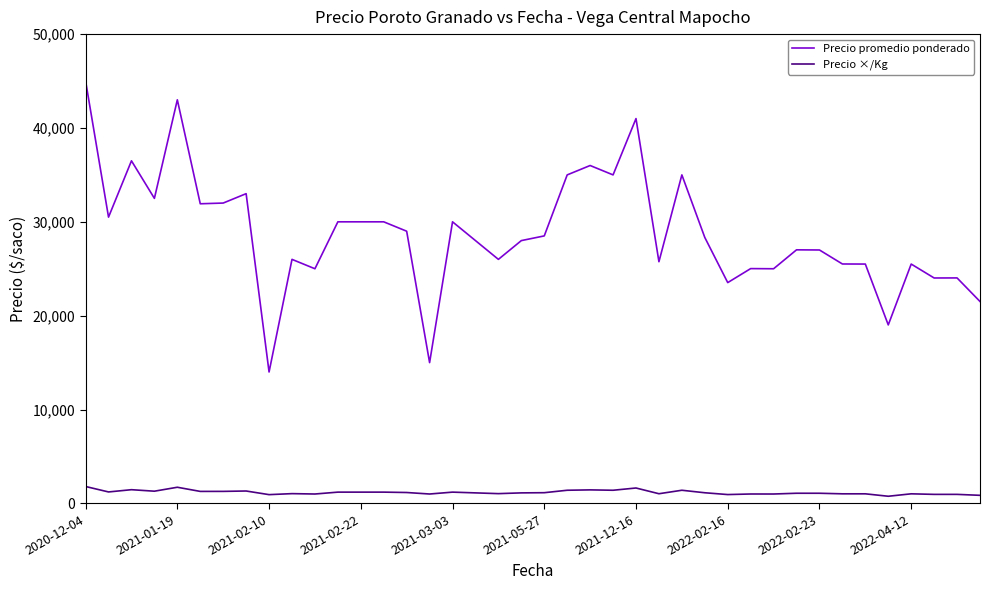

Count the number of categories in the chart.

40